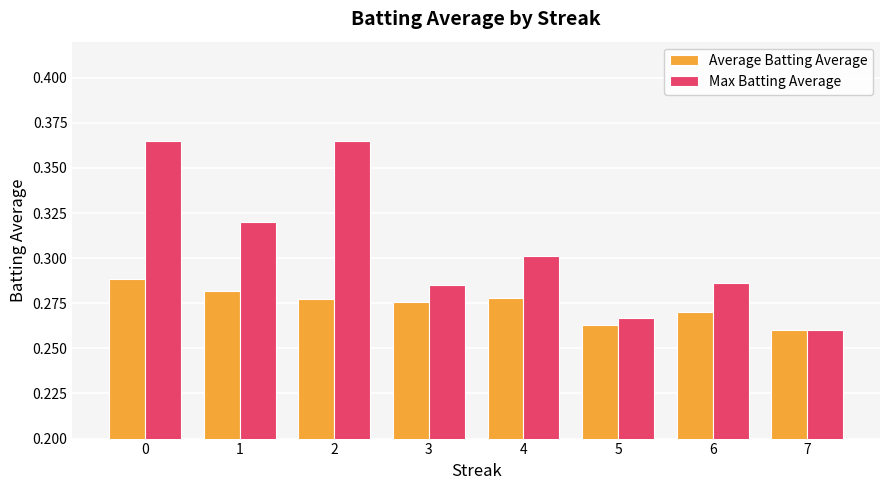

Is it true that Max Batting Average equals 0.3 at 1?

True